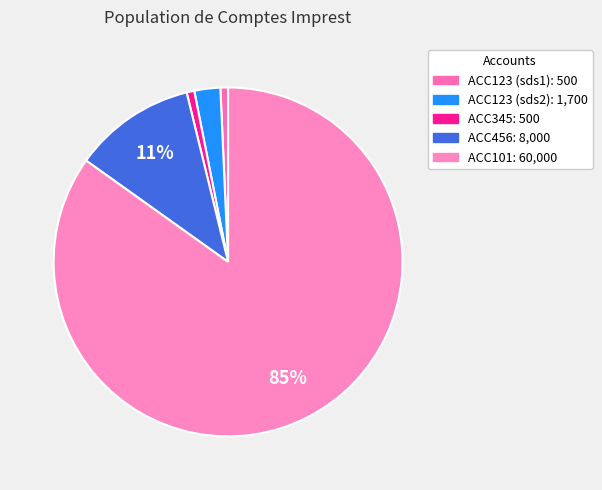

Which category has the biggest portion of the pie?

ACC101